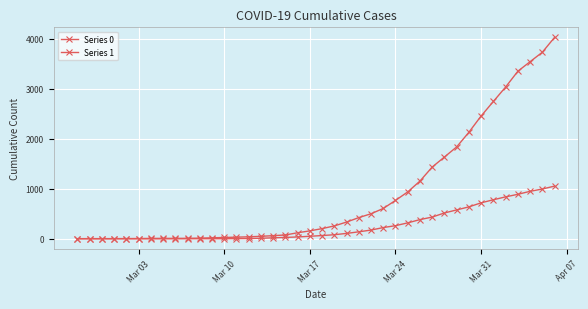

Does the chart have visible grid lines?

Yes